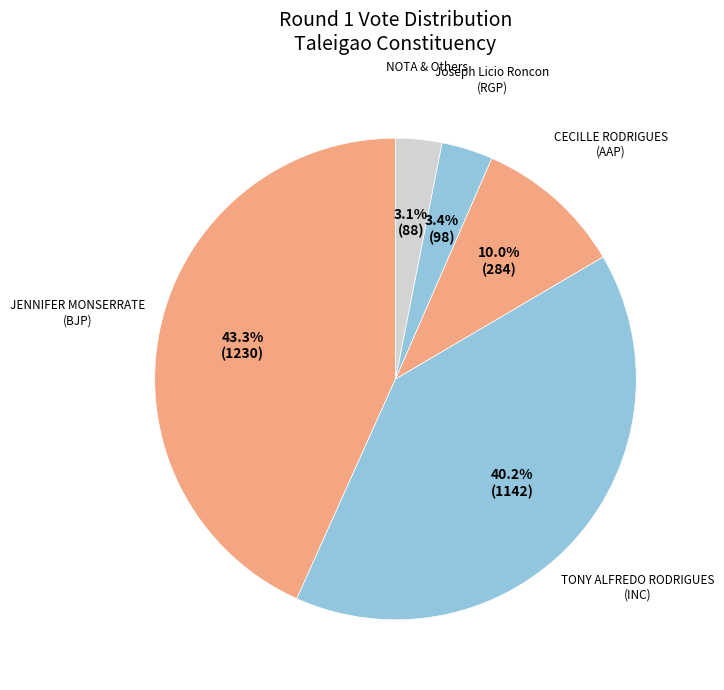

How many slices are in this pie chart?

5